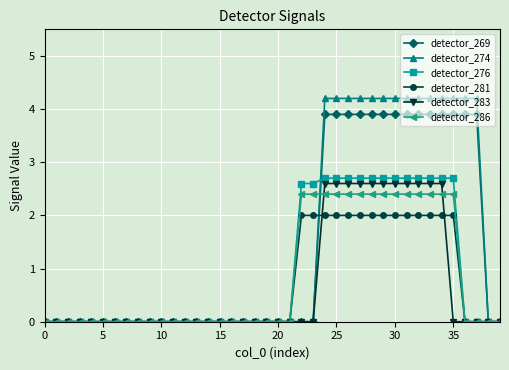

What is the maximum value for detector_276?

2.7